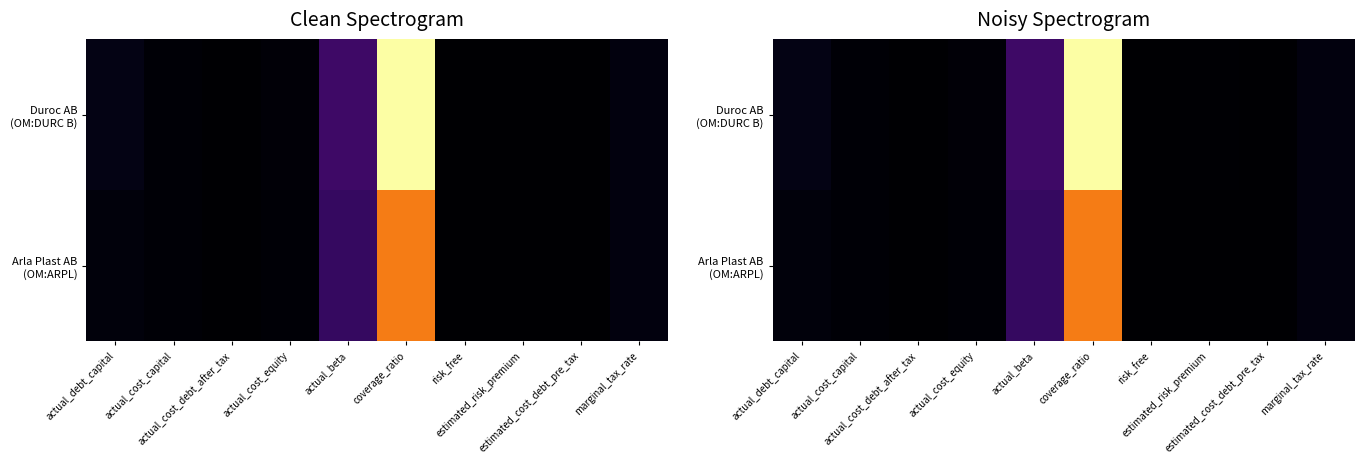

What is the total value across all series at marginal_tax_rate?

0.4